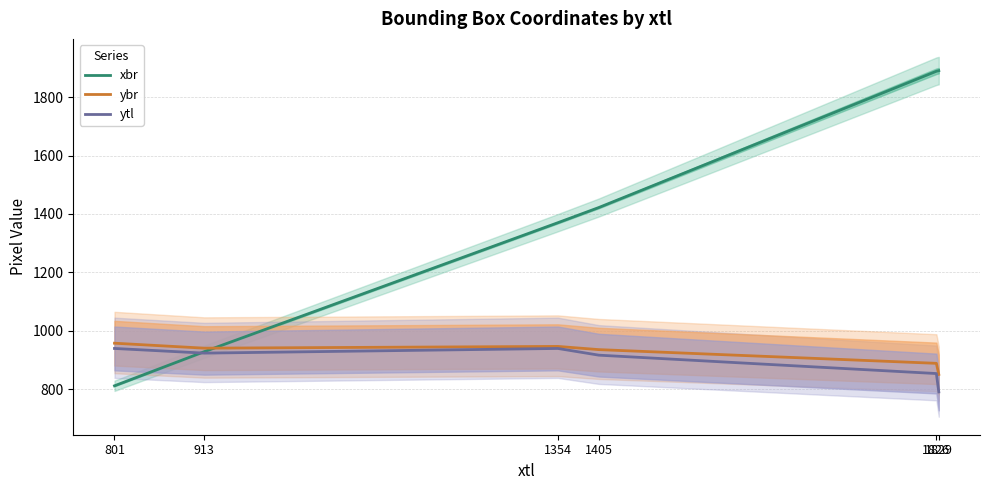

Is the value of xbr at 1354 greater than the value of ytl at 1354?

Yes